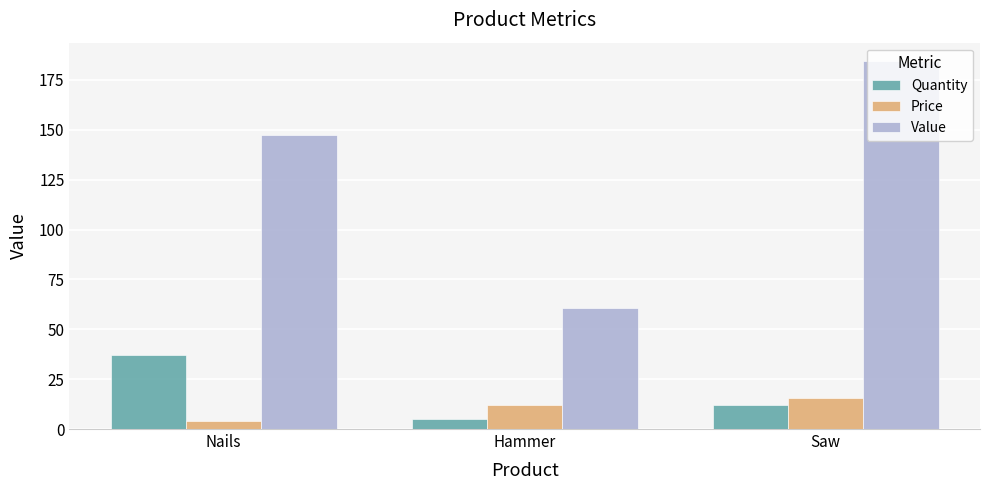

What is the label of the 2nd bar from the left?

Hammer